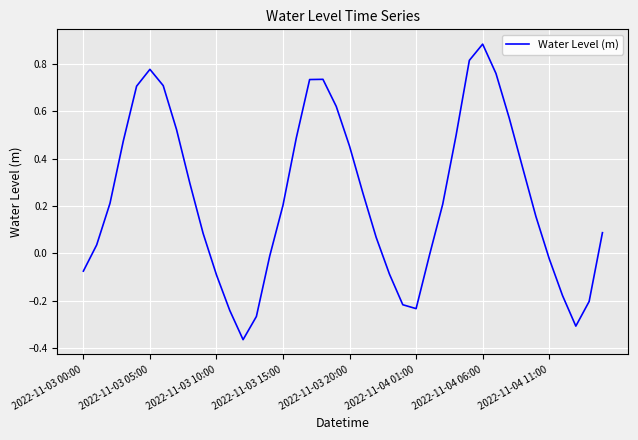

What is the difference between the maximum and minimum values?

1.3